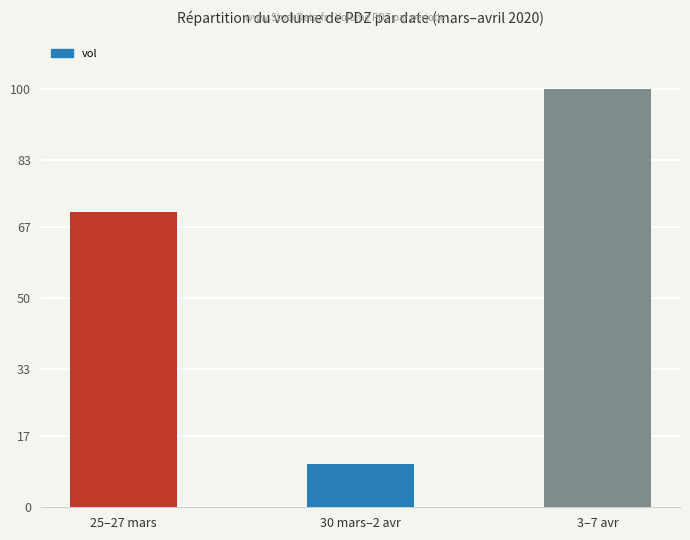

What is the value of the 1st bar from the left?

13426000